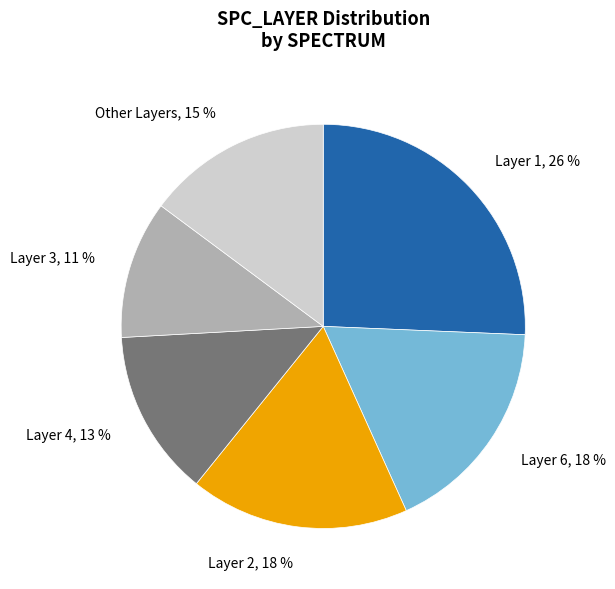

Count the number of slices in the pie.

6